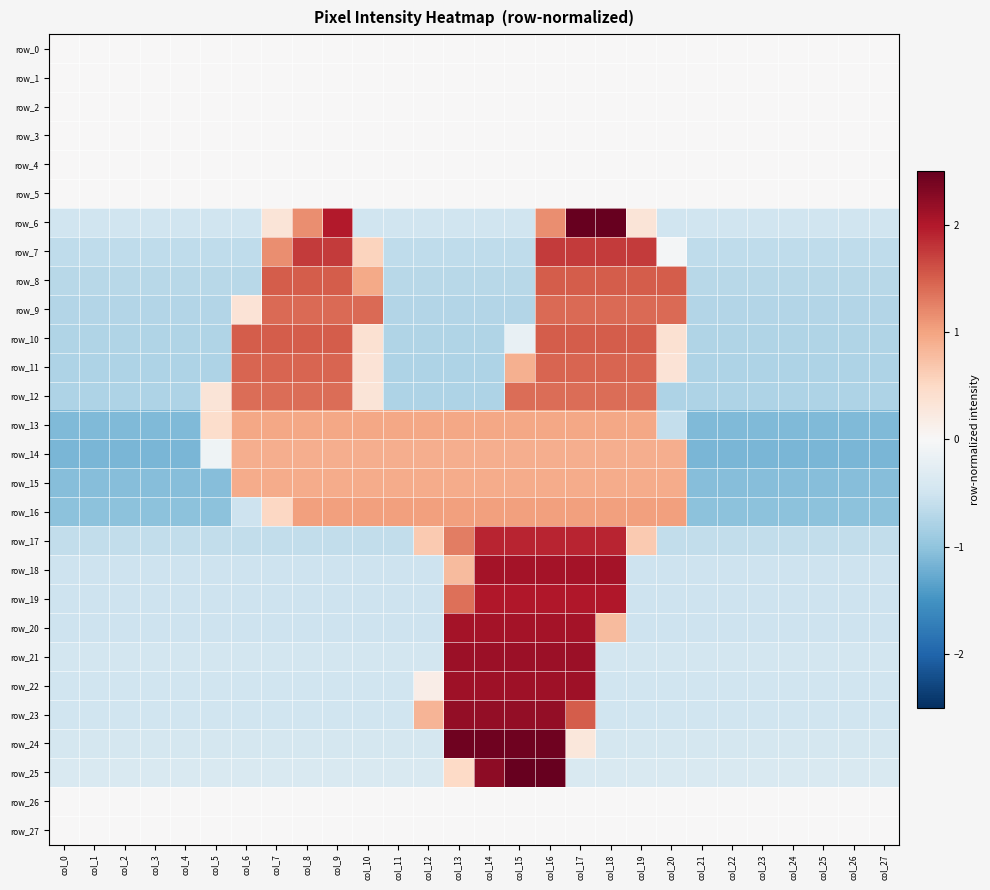

Which series has the largest range (max minus min)?

row_25